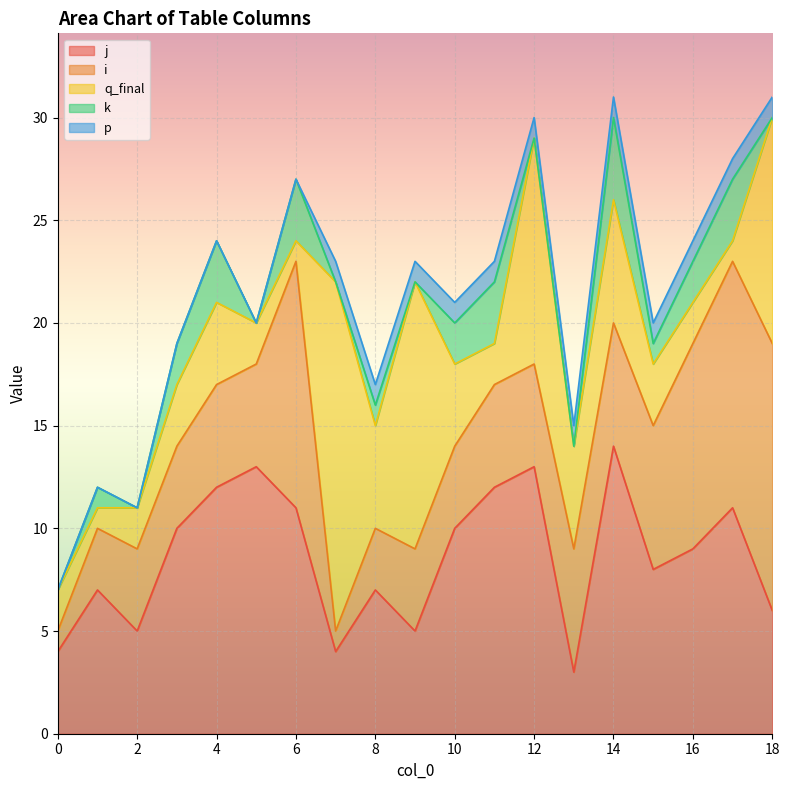

True or false: p and j cross at least once.

False